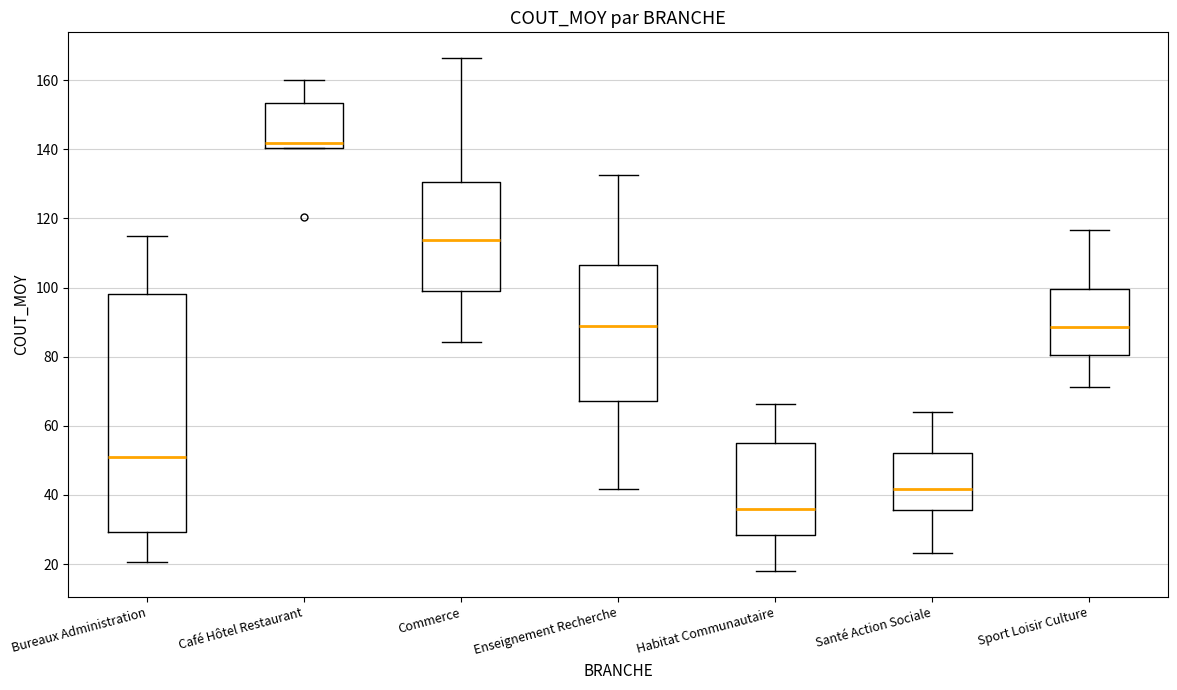

Which box is the tallest, from its lower edge to its upper edge?

Bureaux Administration